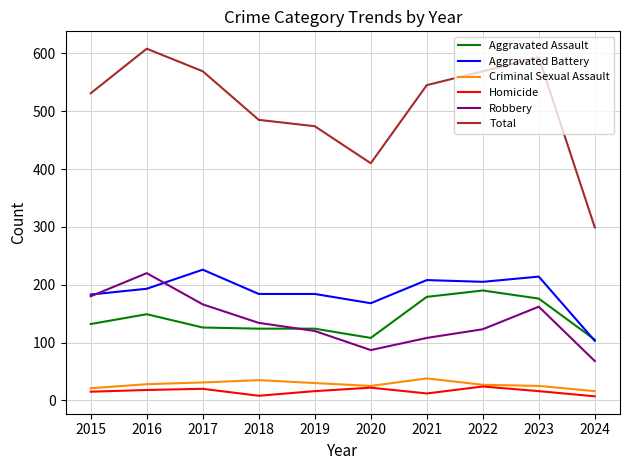

What is the total value across all series at 2022?

1138